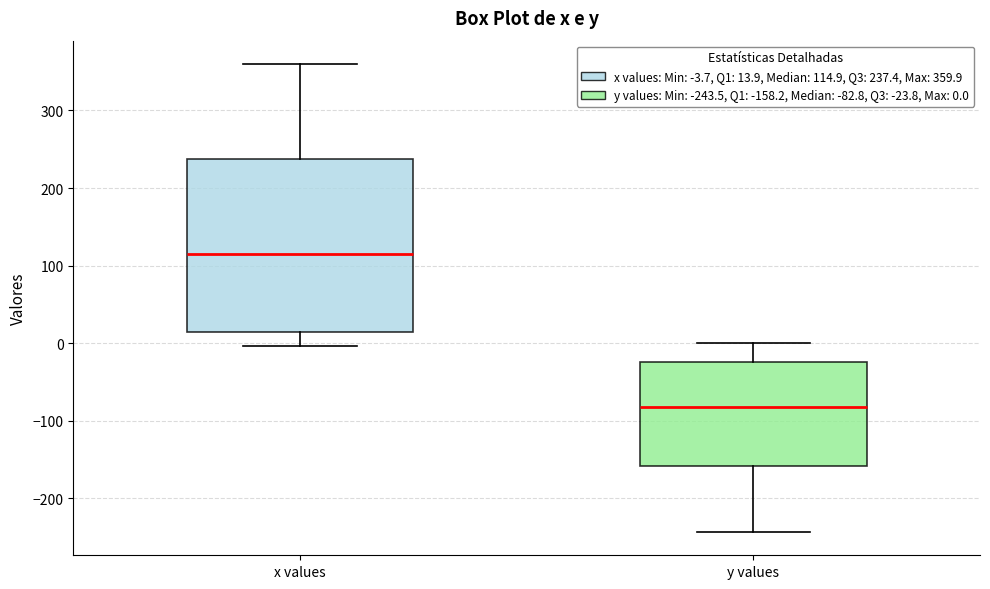

Reading left to right, read every box against the y-axis: the position of its median line, the range the box covers, and the ends of its whiskers. The values are not printed on the chart, so give them approximately, as read against the axis.

x values: median 110, box 10 to 240, whiskers 0 to 360
y values: median -80, box -160 to -20, whiskers -240 to 0